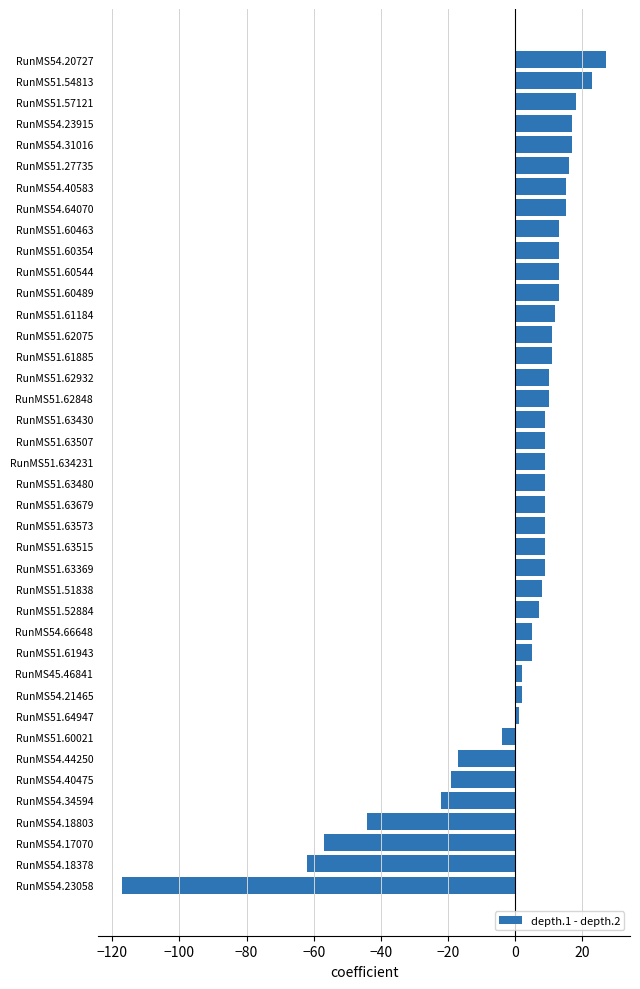

What is the maximum value shown in the chart?

27